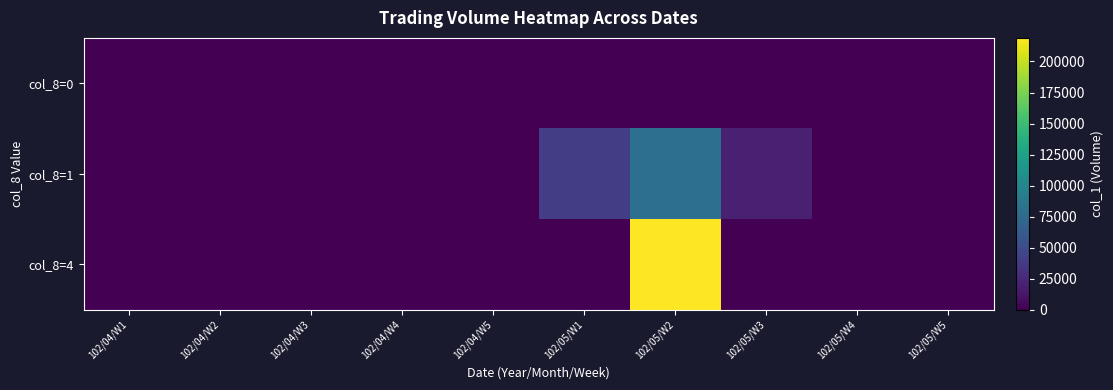

Which has a higher value, 102/04/W3 or 102/05/W1?

102/04/W3